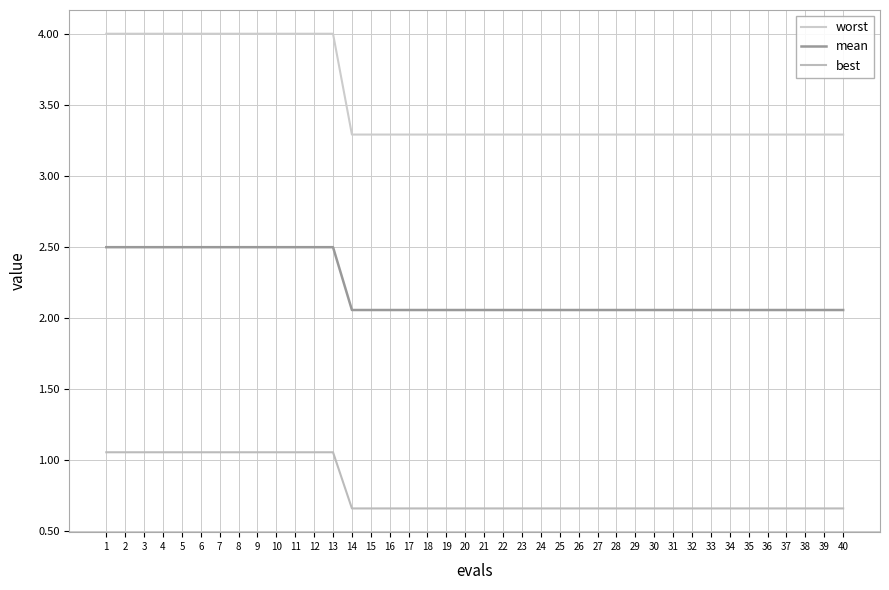

What is the difference between the maximum and minimum values in the best series?

0.4